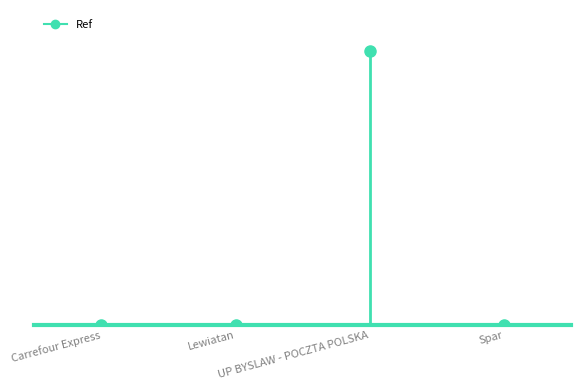

True or false: the data shows -307 at Carrefour Express.

False